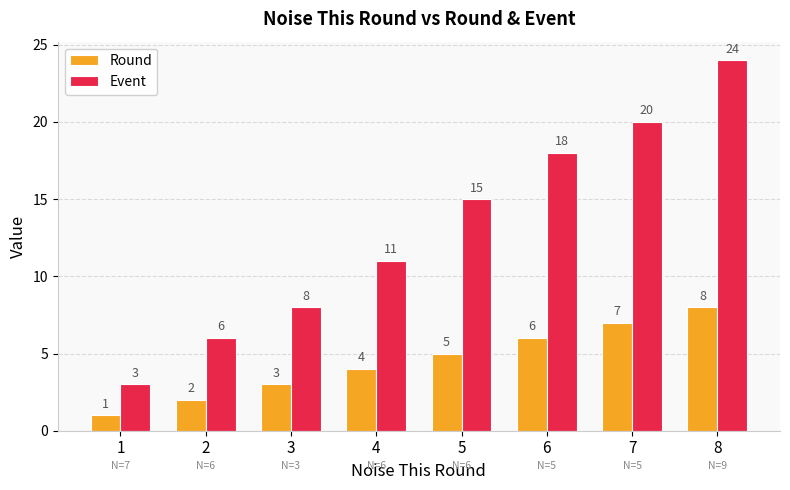

True or false: Round has a value of 5 at 3.

False